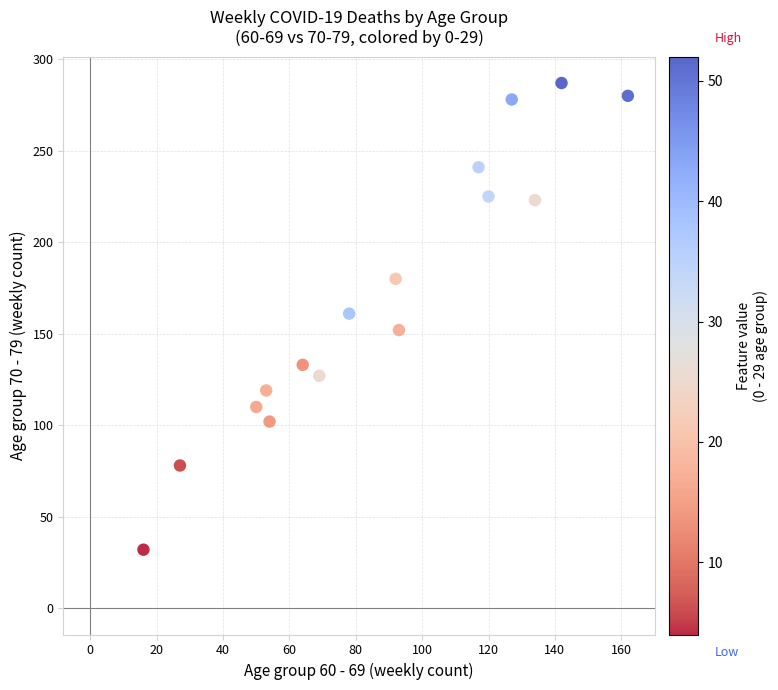

What is the range of Y values (max minus min)?

255